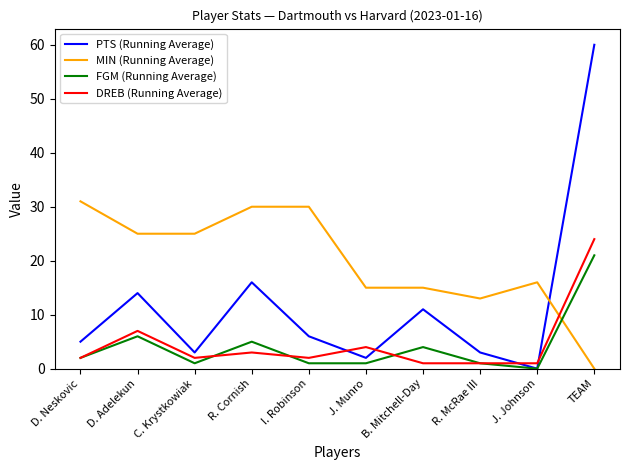

Which series has the largest total across all categories?

MIN (Running Average)